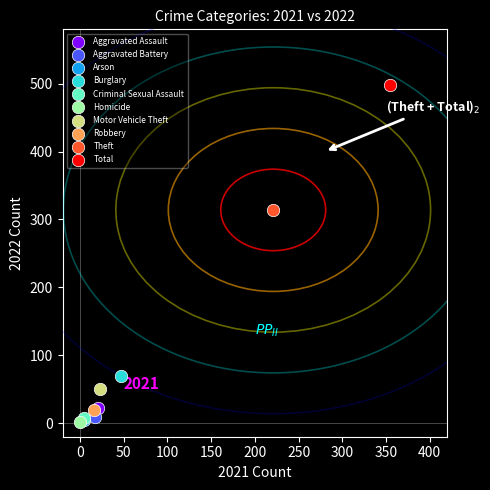

What are all the series names shown in the legend?

Aggravated Assault, Aggravated Battery, Arson, Burglary, Criminal Sexual Assault, Homicide, Motor Vehicle Theft, Robbery, Theft, Total